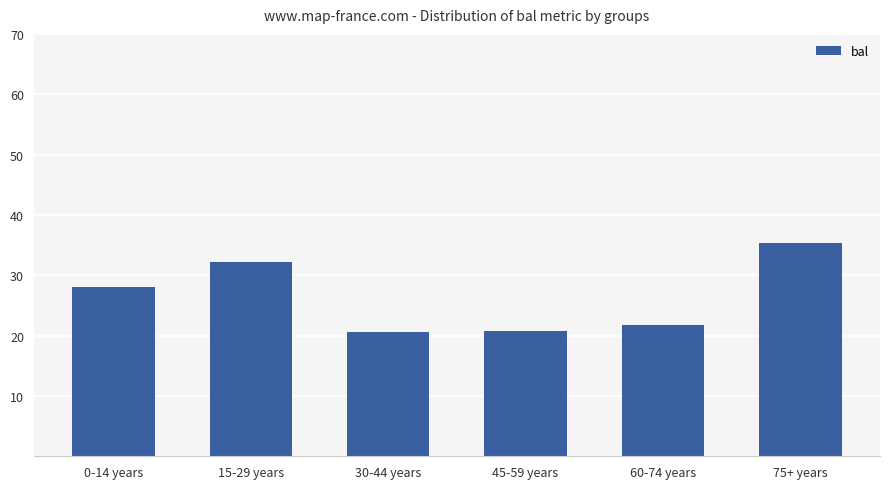

The value at 45-59 years is 20.8. True or false?

True